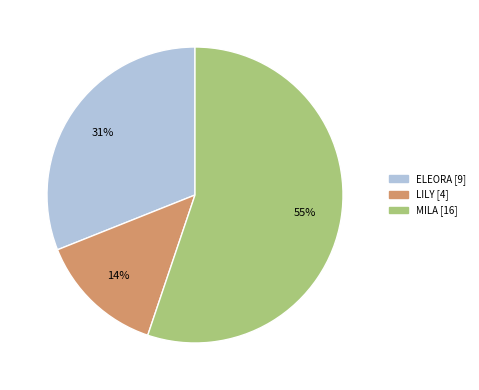

True or false: MILA accounts for 55% of the total.

True